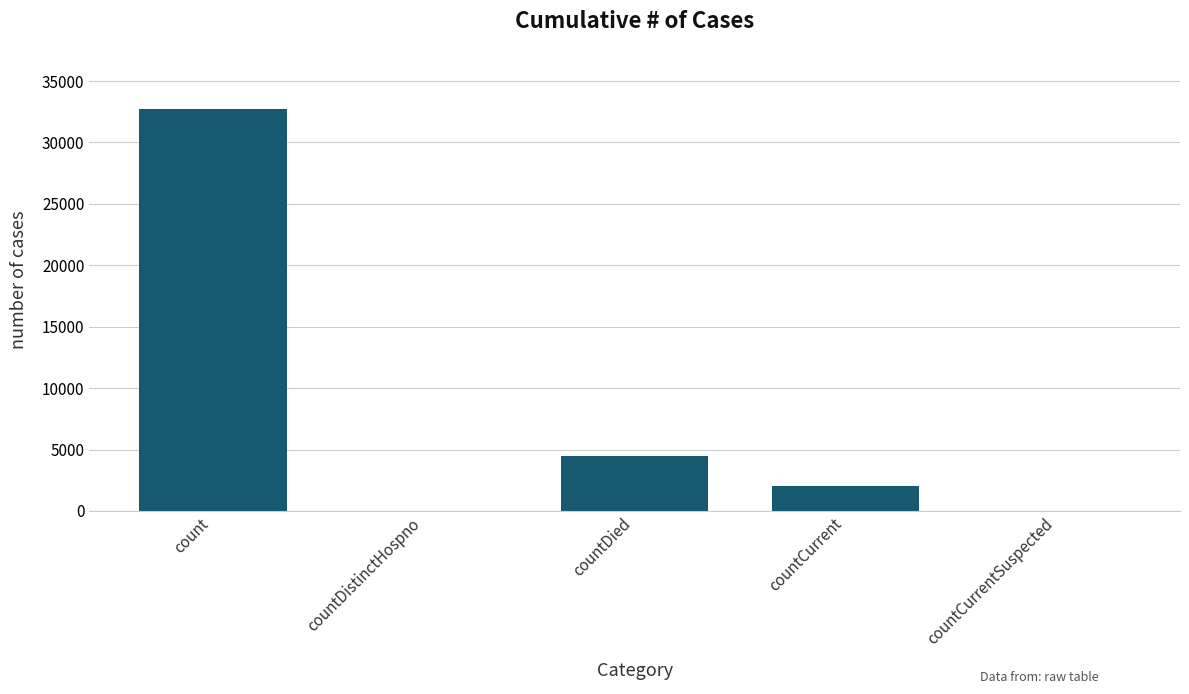

Reading left to right, list all the values displayed in this chart.

count=32716	countDistinctHospno=0	countDied=4472	countCurrent=2060	countCurrentSuspected=0